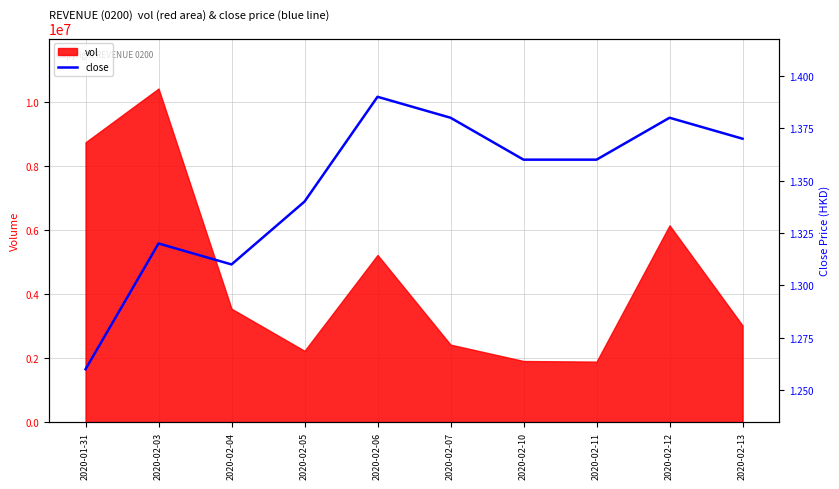

True or false: the data shows 0.5 at 2020-02-03.

False